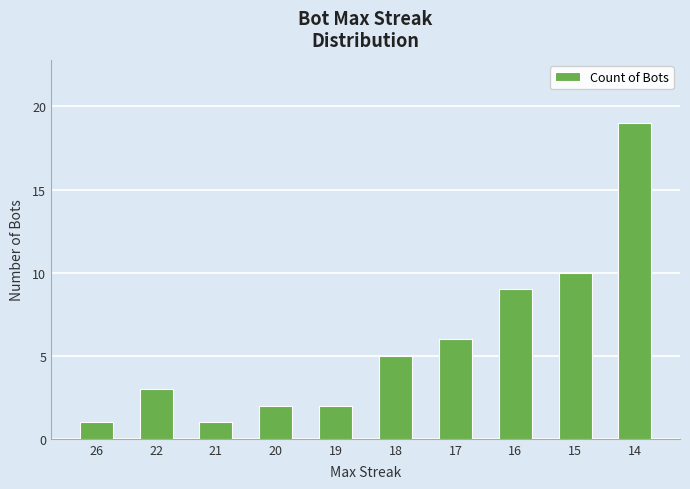

At which label is the value closest to 10?

15